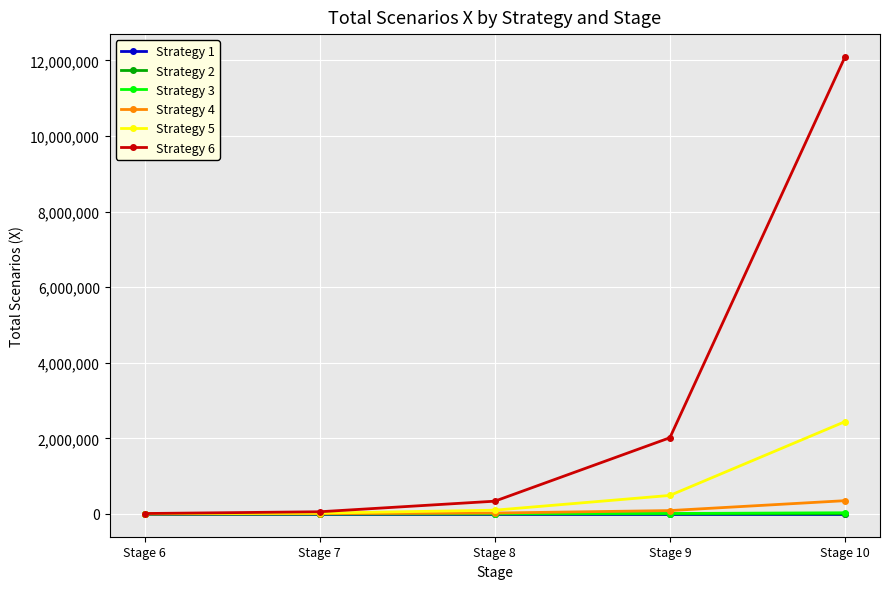

At which category is the sum across all series the highest?

Stage 10